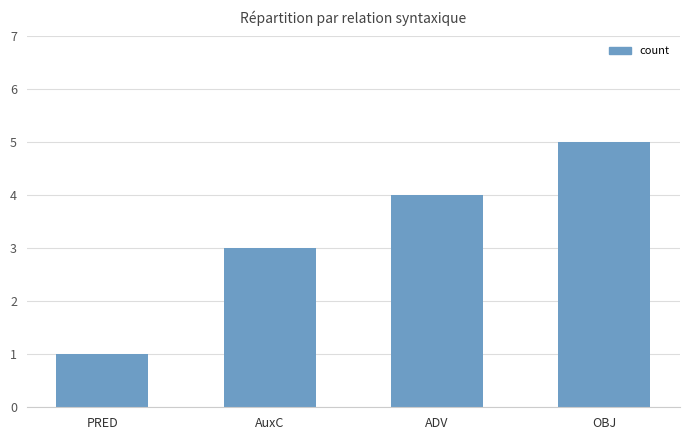

Rank the categories by value from lowest to highest.

PRED, AuxC, ADV, OBJ